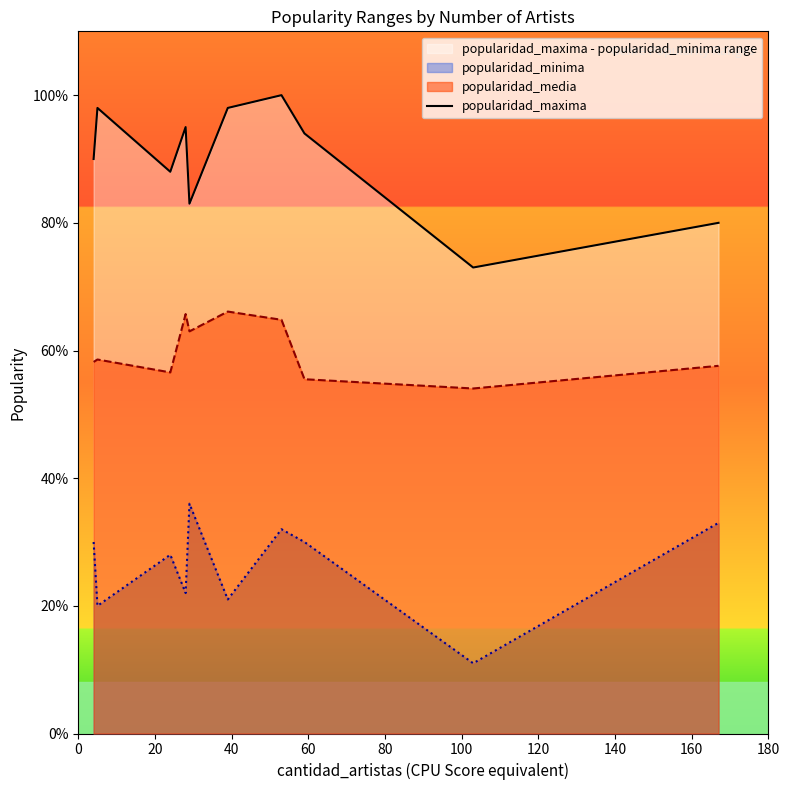

Reading right to left, transcribe all the data shown in this chart.

80	73	94	100	98	83	95	88	98	90